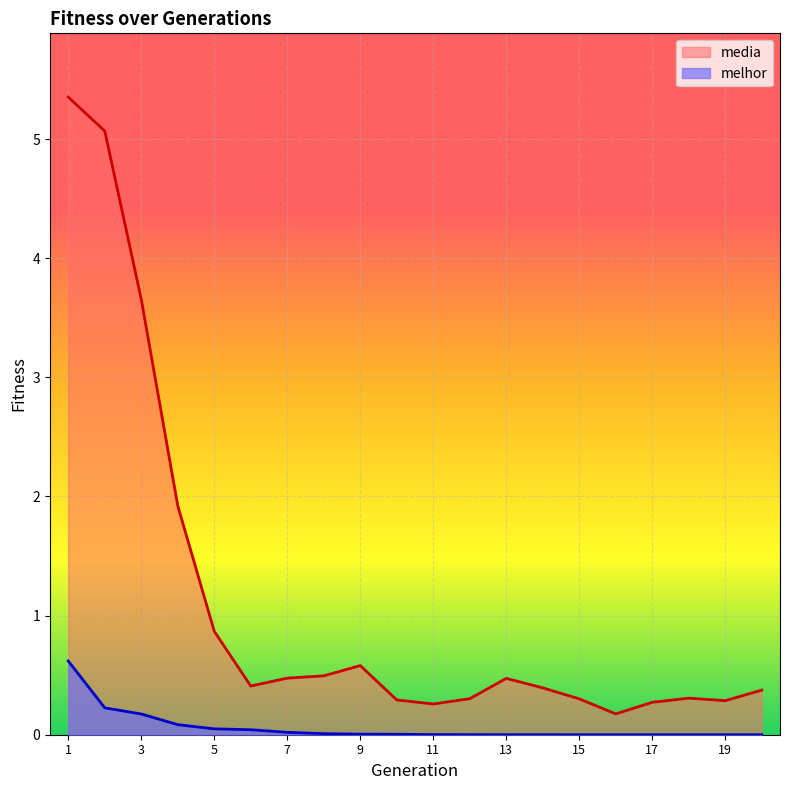

Is it true that melhor equals 0.0 at 17?

True